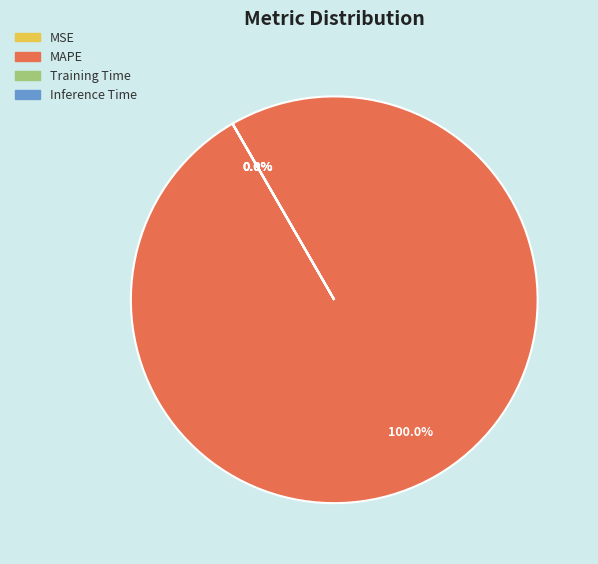

Which category has the biggest portion of the pie?

MAPE